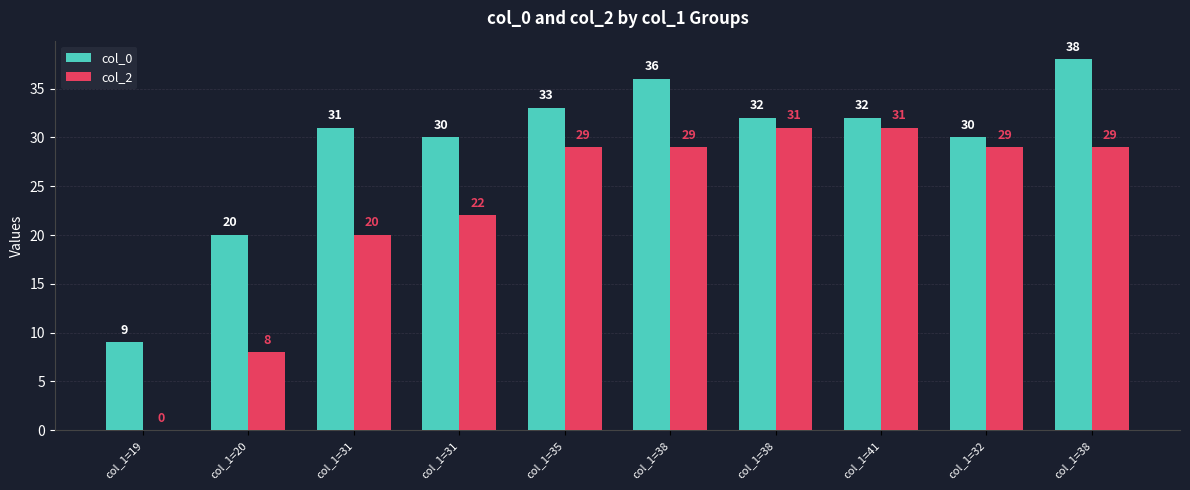

Does the chart contain stacked bars?

No